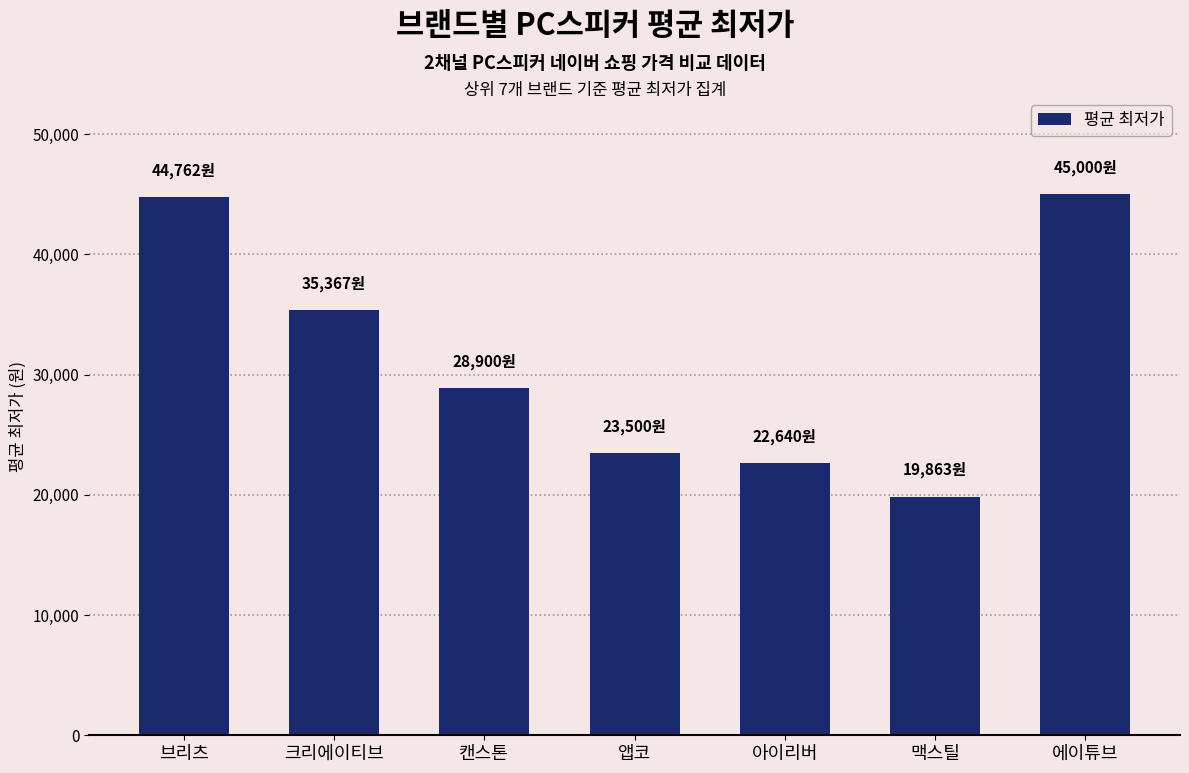

What position from the right is 맥스틸?

2